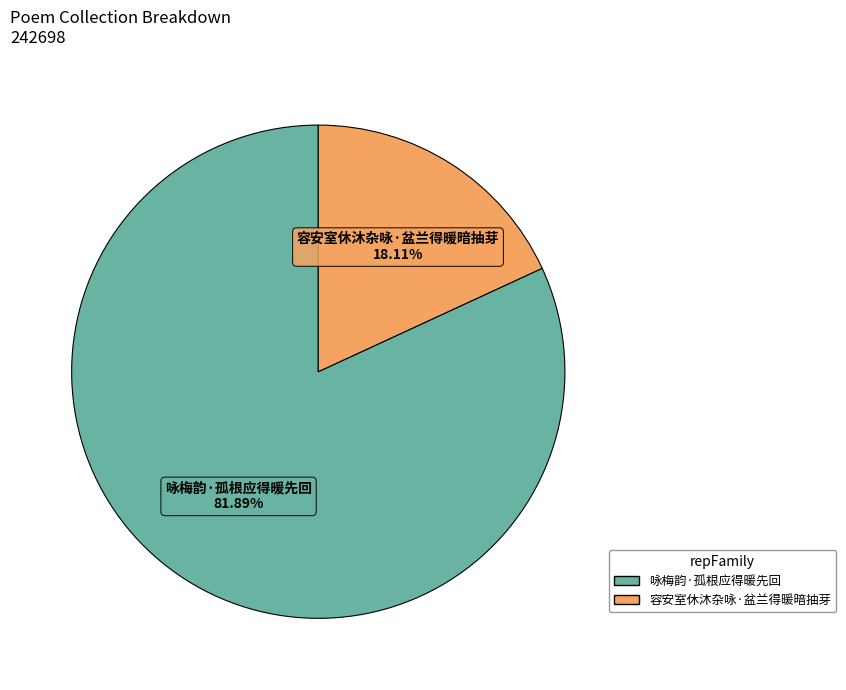

What percentage is the 容安室休沐杂咏·盆兰得暖暗抽芽 slice, to the nearest percent?

18%